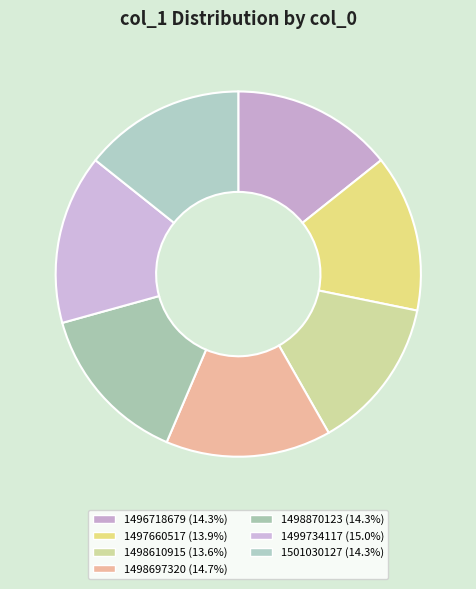

To the nearest percent, what is the difference between the largest and smallest slice percentages?

1%